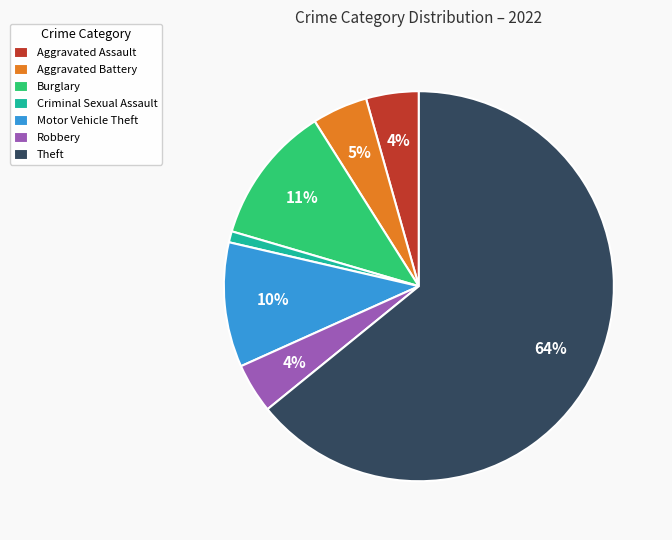

To the nearest percent, what is the difference between the Theft and Aggravated Battery slice percentages?

60%